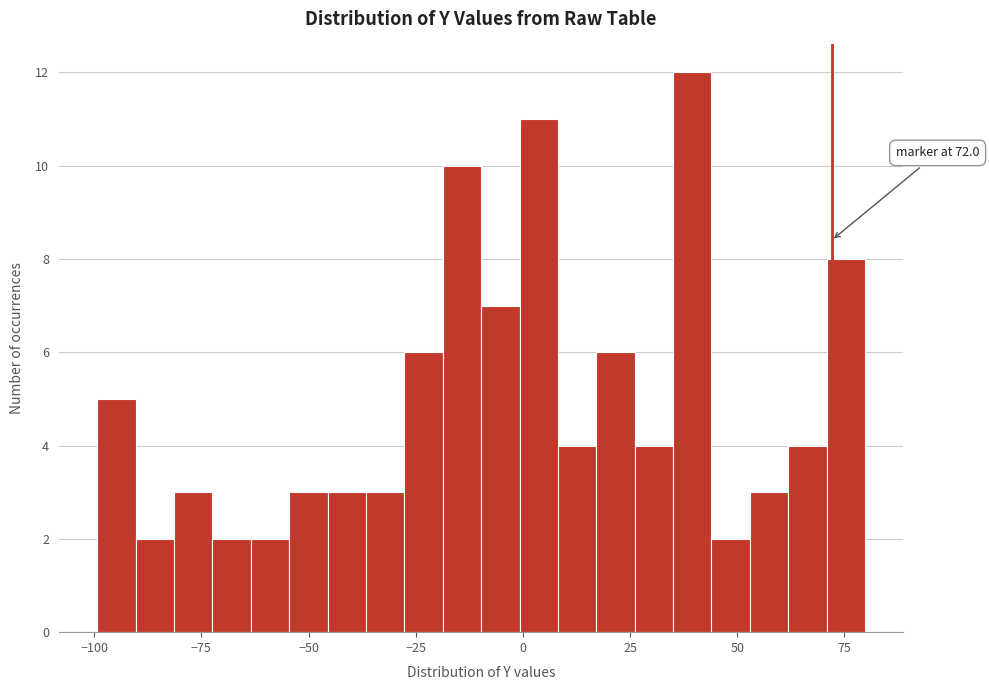

Read against the x-axis, roughly where is the centre of the tallest bar?

40